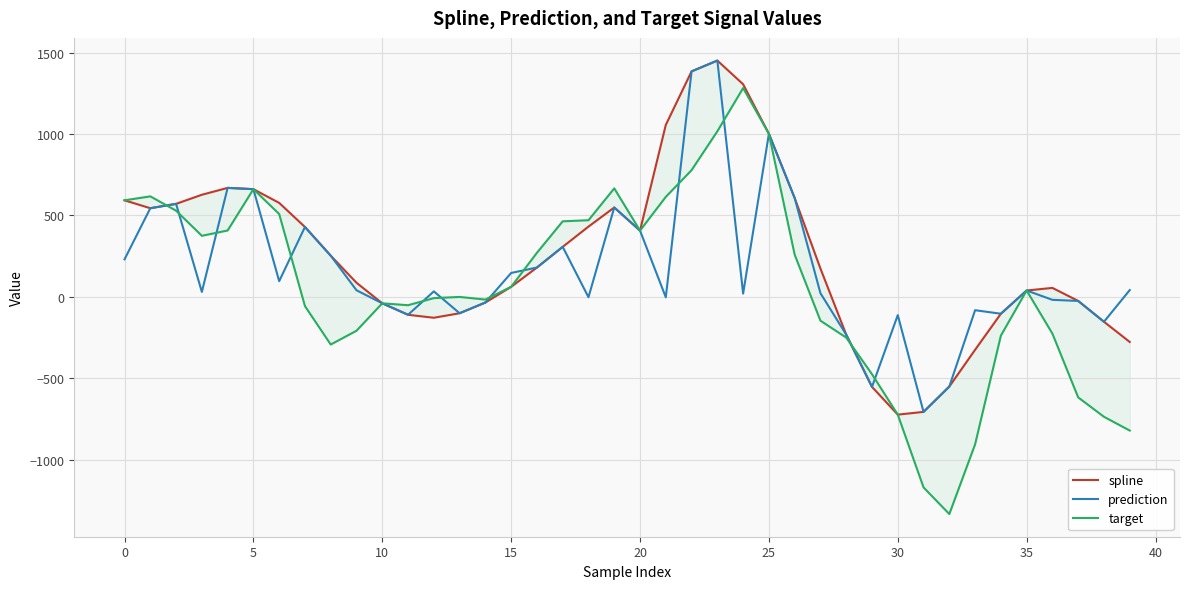

The prediction series shows 436.4 at 15. True or false?

False